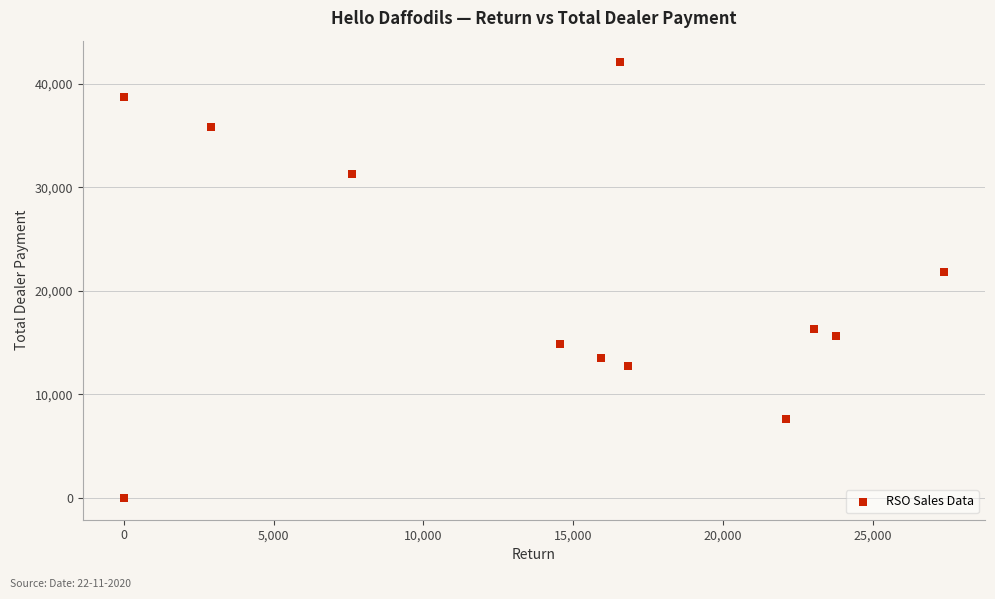

What is the average Y value?

20868.9